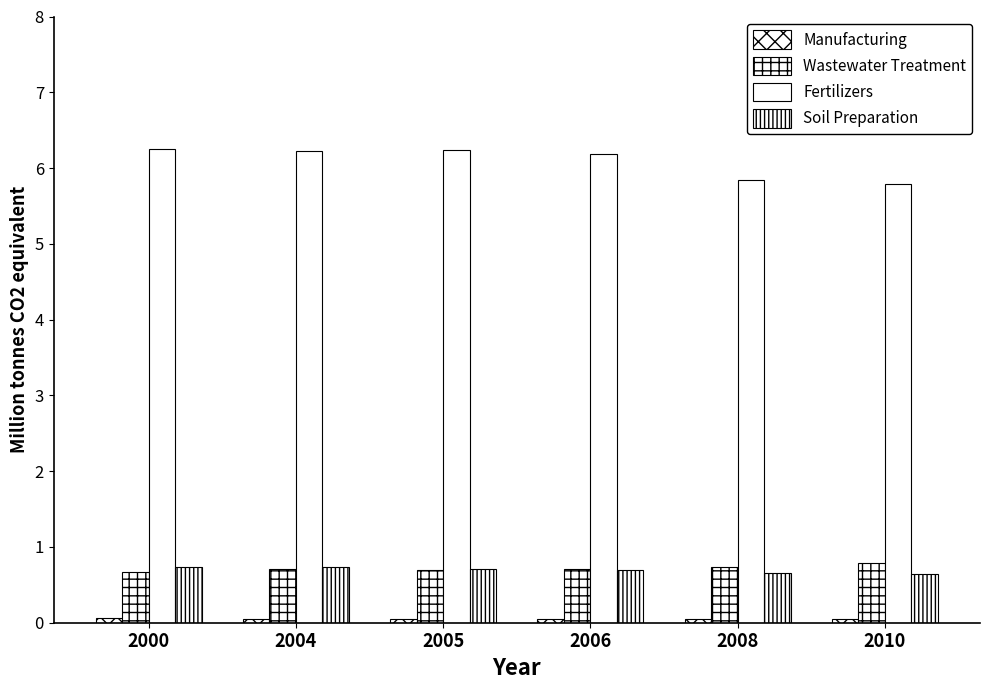

What is the total value across all series at 2008?

7.3